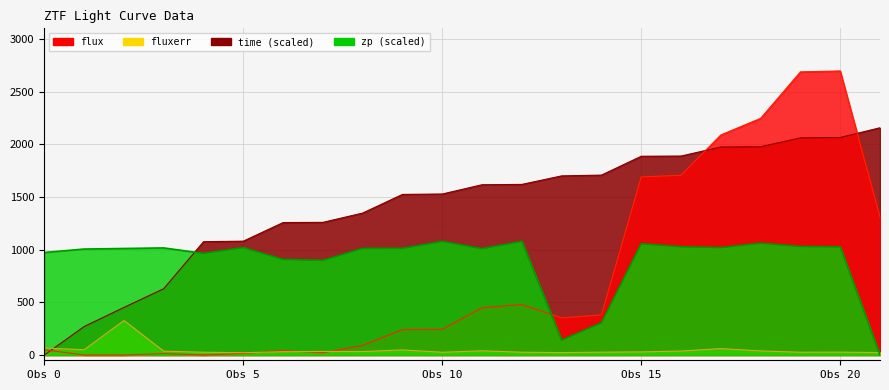

At which category is the sum across all series the highest?

Obs 20